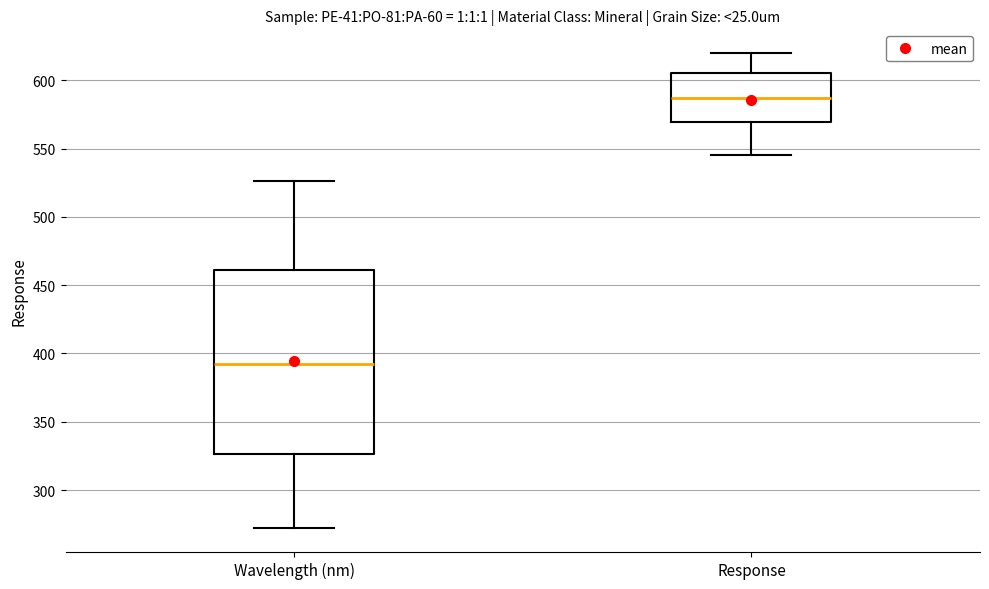

Which box has the lowest median line?

Wavelength (nm)